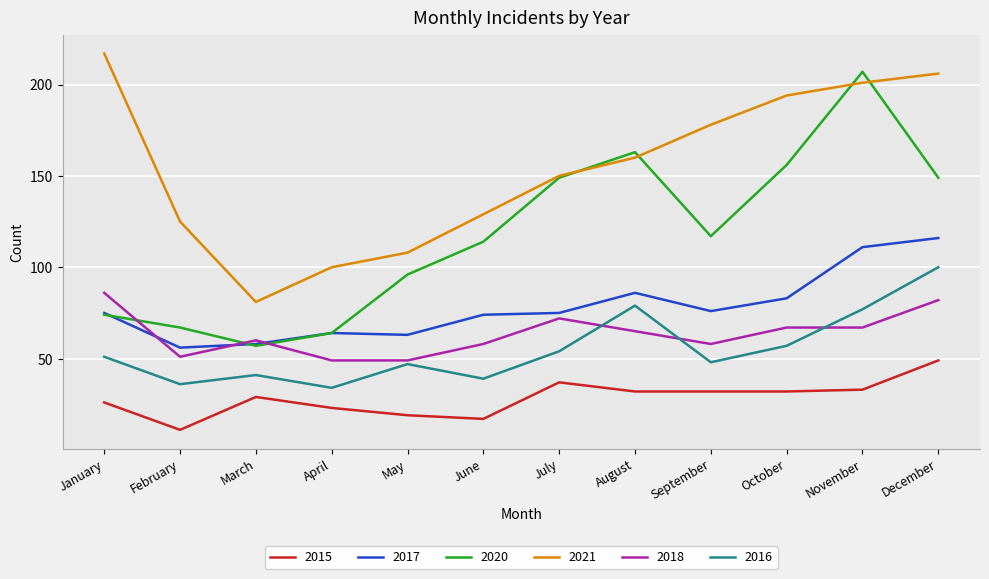

Which series changed the most between March and December?

2021